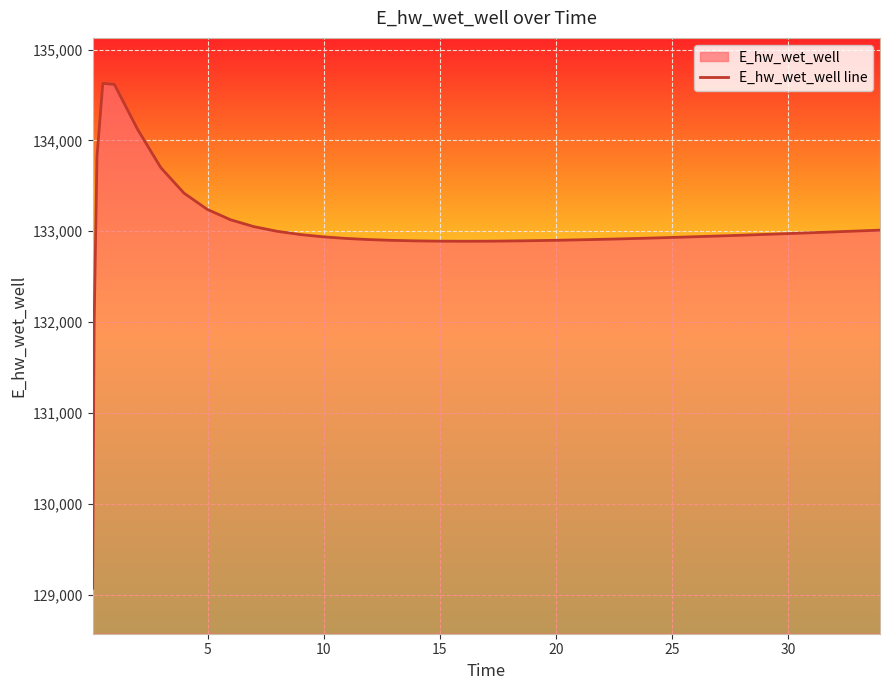

What is the greatest value displayed?

134628.0